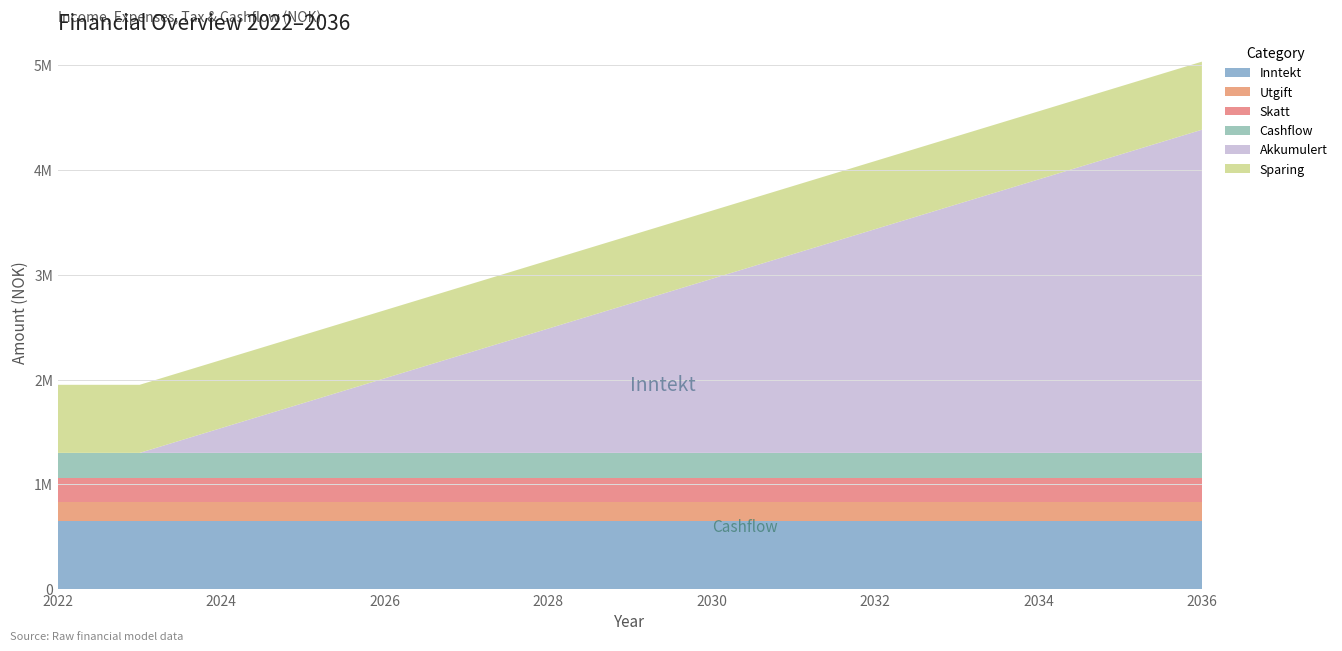

Reading right to left, what are all the values shown in this chart?

Inntekt: 2036=650000	2035=650000	2034=650000	2033=650000	2032=650000	2031=650000	2030=650000	2029=650000	2028=650000	2027=650000	2026=650000	2025=650000	2024=650000	2023=650000	2022=650000
Utgift: 2036=180000	2035=180000	2034=180000	2033=180000	2032=180000	2031=180000	2030=180000	2029=180000	2028=180000	2027=180000	2026=180000	2025=180000	2024=180000	2023=180000	2022=180000
Skatt: 2036=232701	2035=232701	2034=232701	2033=232701	2032=232701	2031=232701	2030=232701	2029=232701	2028=232701	2027=232701	2026=232701	2025=232701	2024=232701	2023=232701	2022=232701
Cashflow: 2036=237299	2035=237299	2034=237299	2033=237299	2032=237299	2031=237299	2030=237299	2029=237299	2028=237299	2027=237299	2026=237299	2025=237299	2024=237299	2023=237299	2022=237299
Akkumulert: 2036=3084887	2035=2847588	2034=2610289	2033=2372990	2032=2135691	2031=1898392	2030=1661093	2029=1423794	2028=1186495	2027=949196	2026=711897	2025=474598	2024=237299	2023=0	2022=0
Sparing: 2036=650000	2035=650000	2034=650000	2033=650000	2032=650000	2031=650000	2030=650000	2029=650000	2028=650000	2027=650000	2026=650000	2025=650000	2024=650000	2023=650000	2022=650000